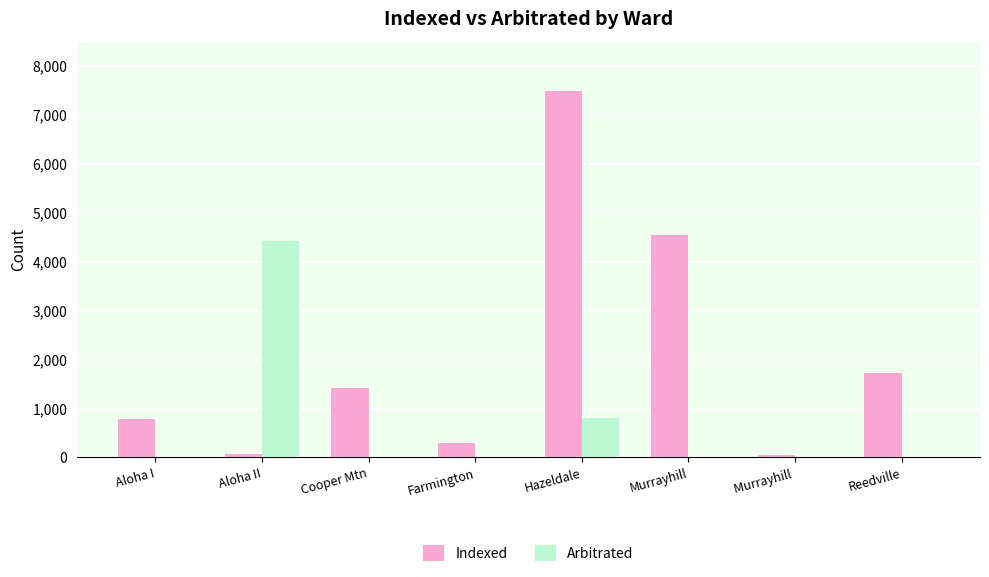

At which label is Indexed closest to 3770?

Murrayhill